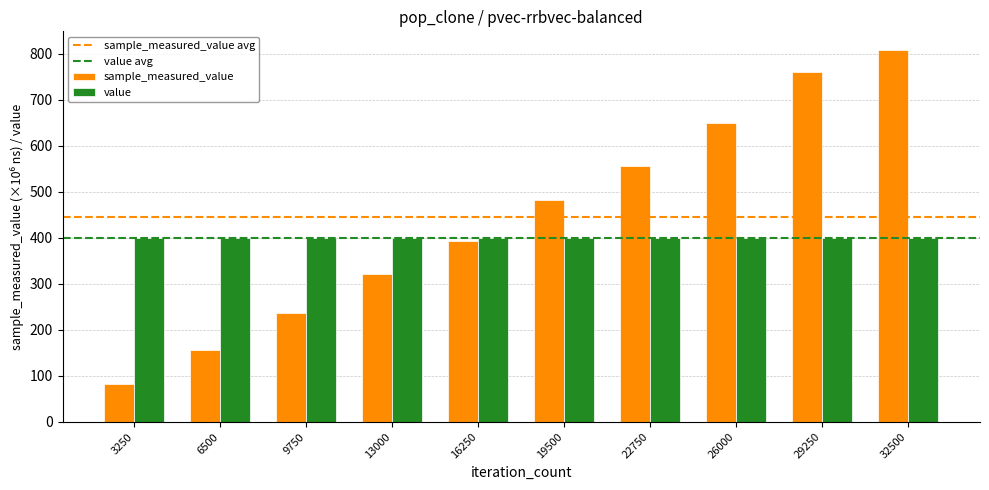

What is the approximate value of value at 16250?

400.0